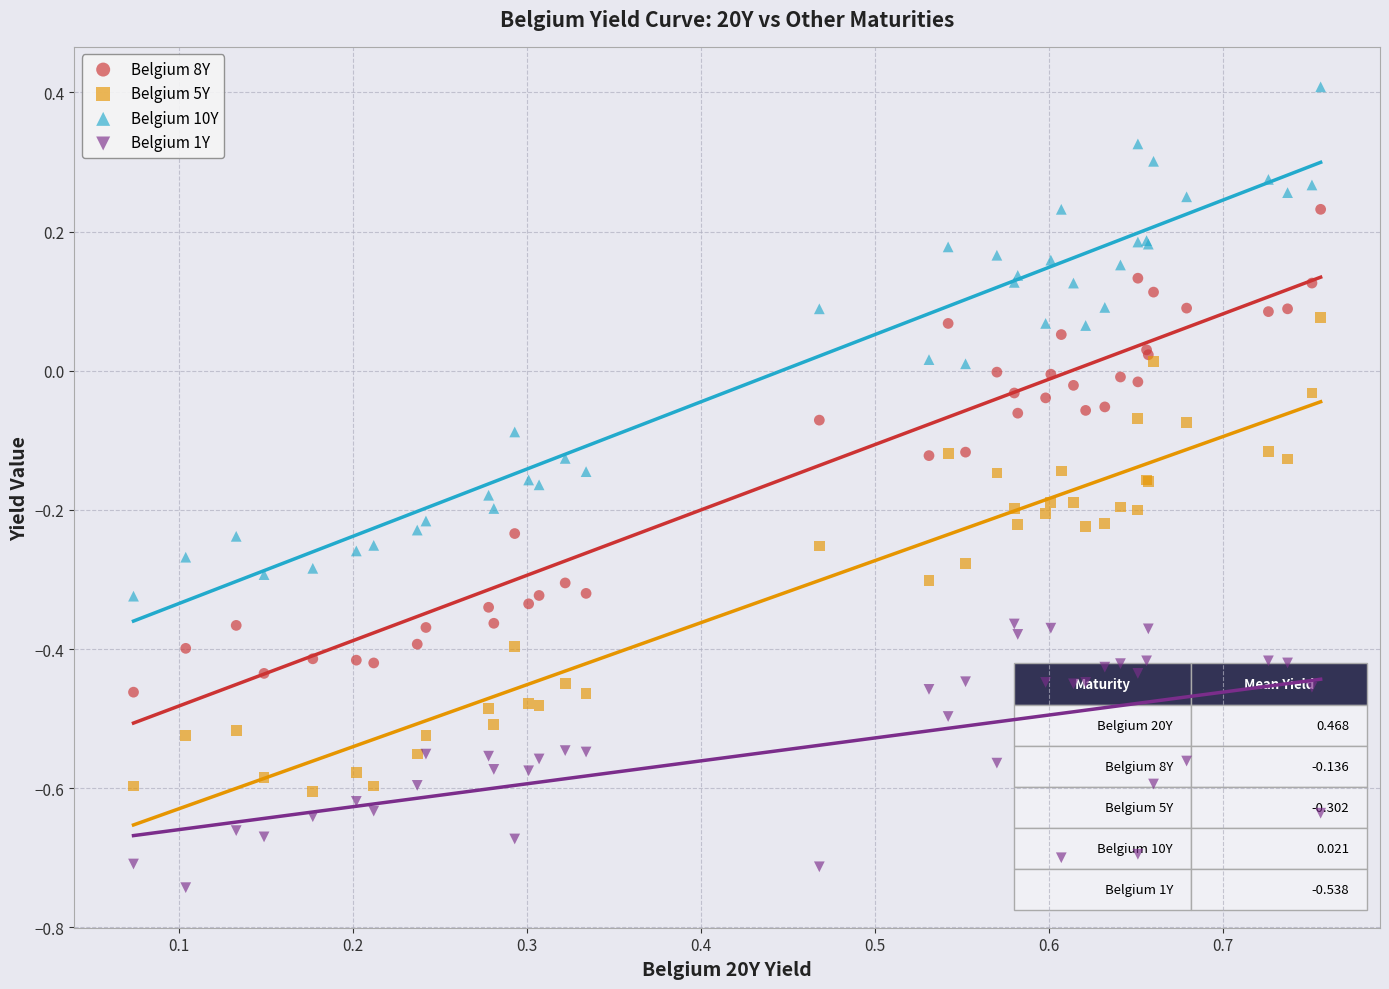

Which series contains the lowest Y value?

Belgium 1Y